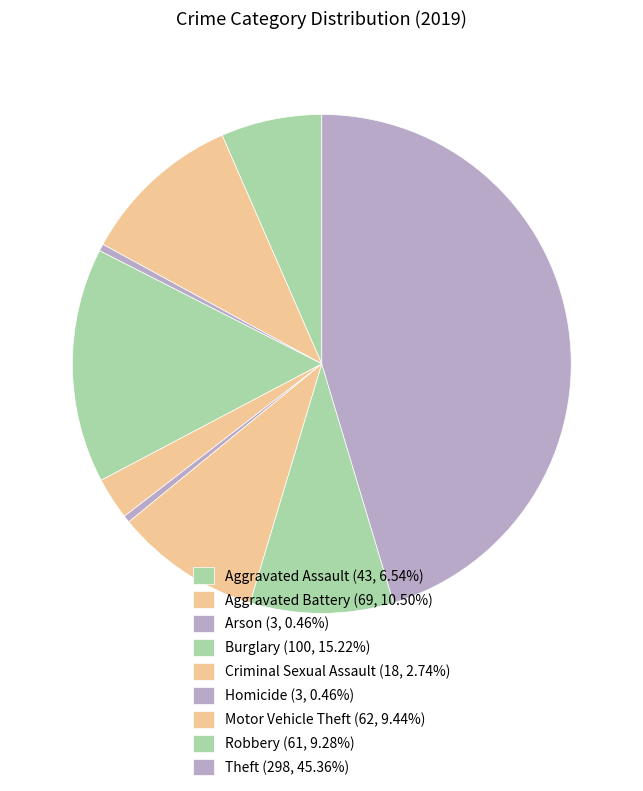

Is the sum of Arson and Burglary greater than half?

No